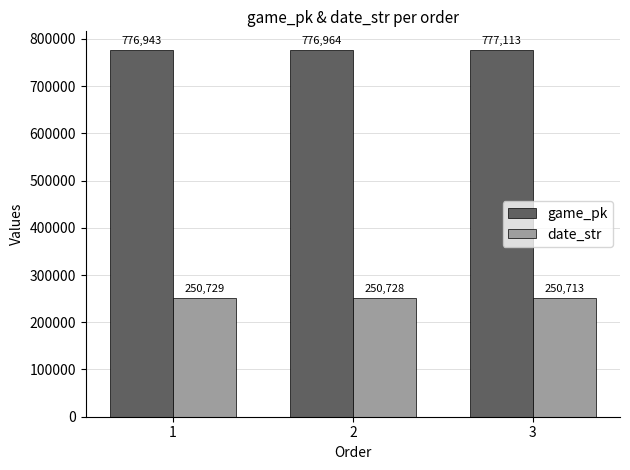

What is the value of the date_str bar at the 3rd from the left?

250713